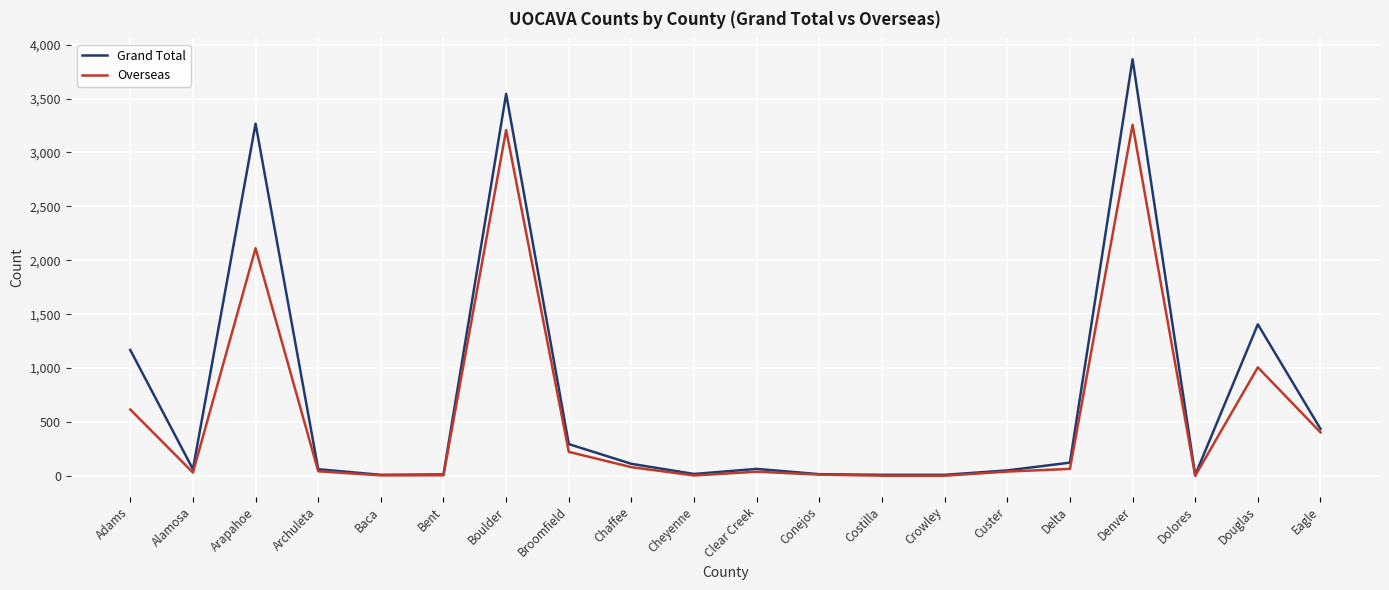

What are all the series names shown in the legend?

Grand Total, Overseas